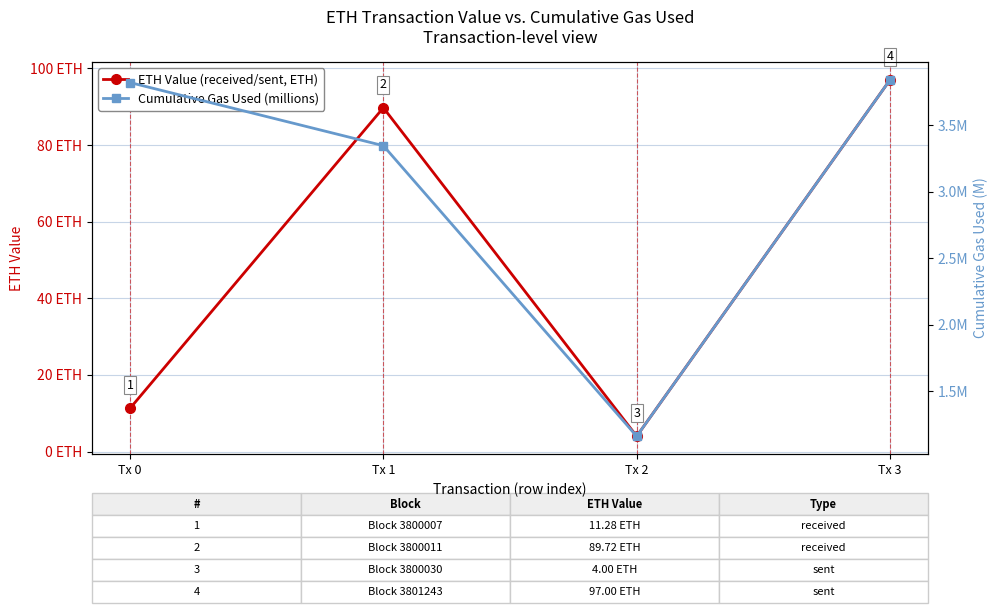

Which series has the largest total across all categories?

ETH Value (received/sent, ETH)